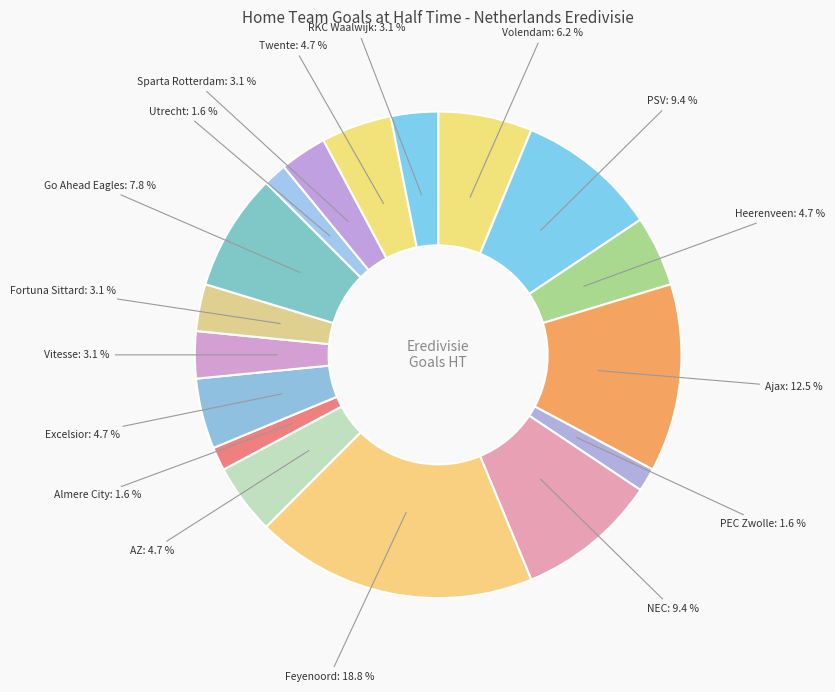

Which category has the biggest portion of the pie?

Feyenoord